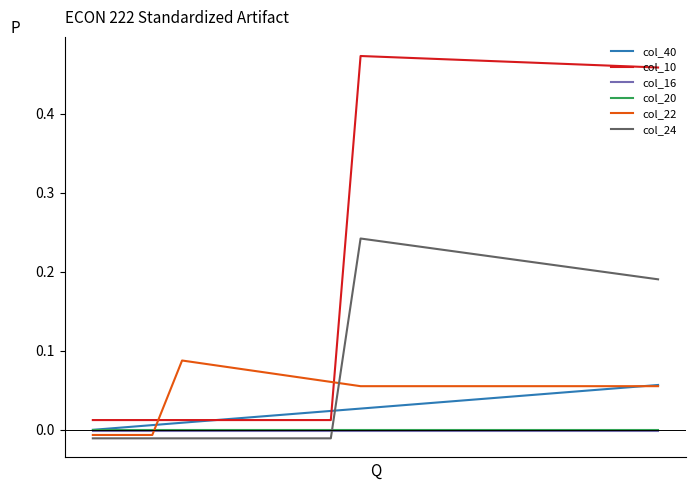

True or false: col_10 and col_16 cross at least once.

False